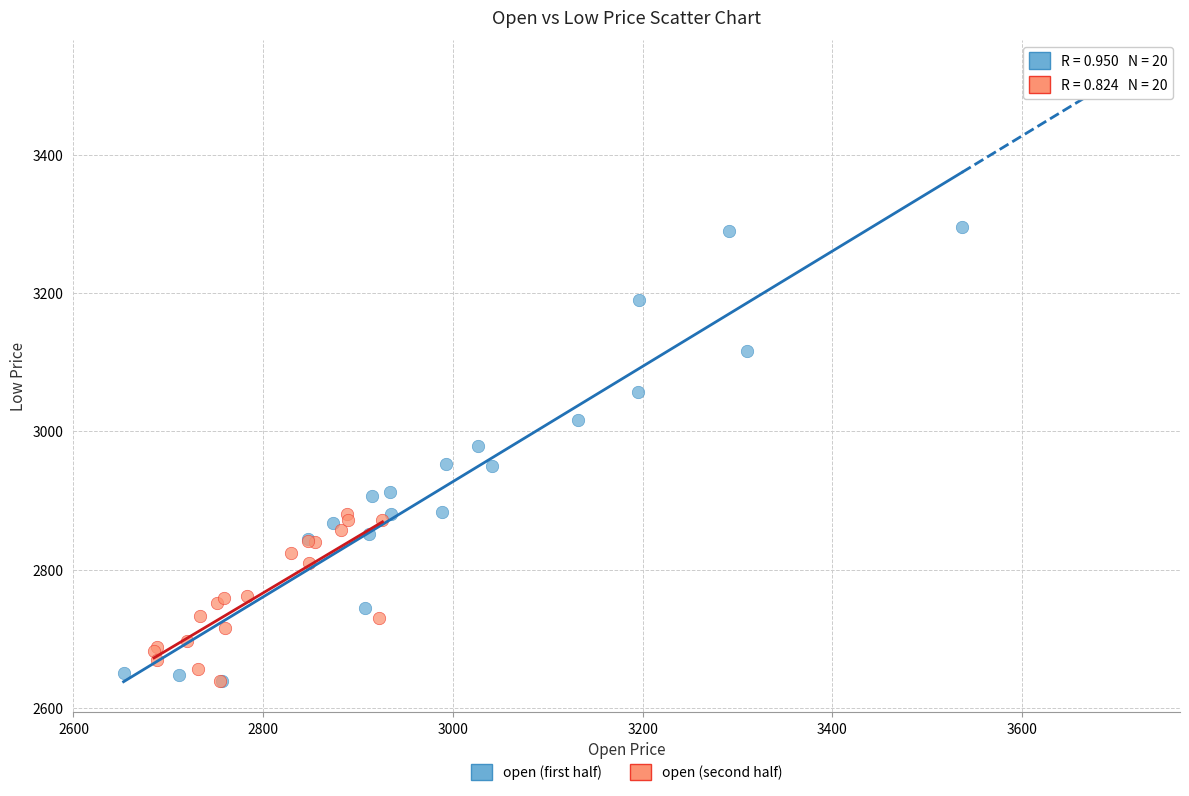

Which series contains the highest Y value?

open (first half)